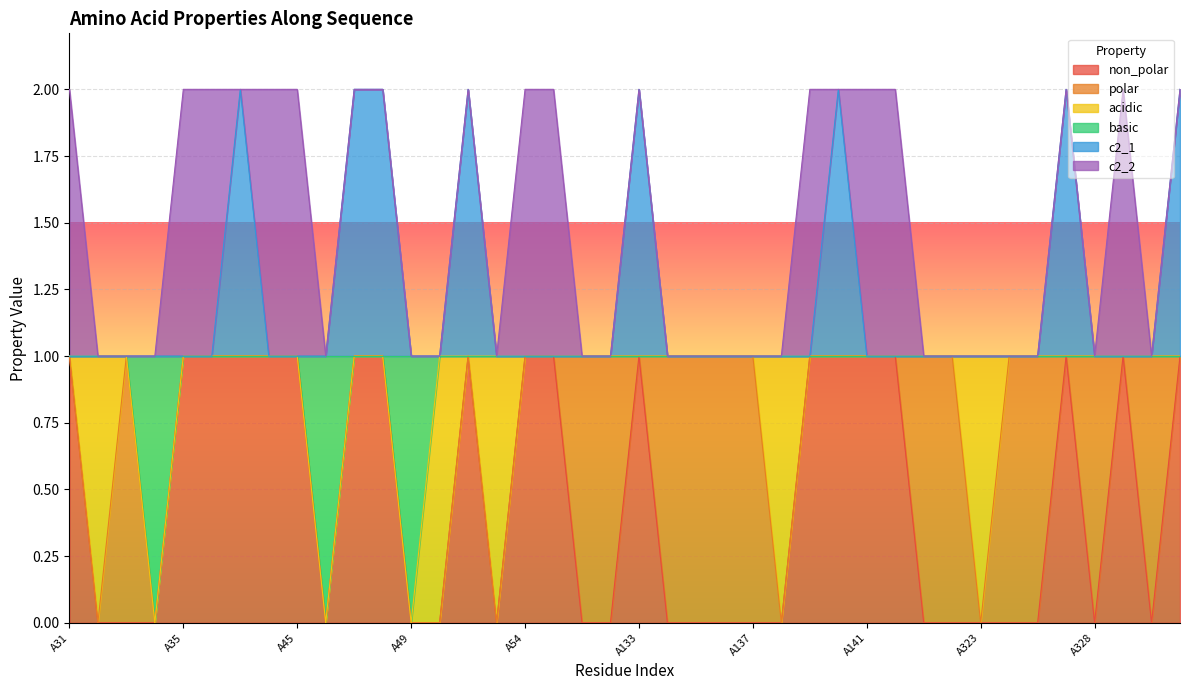

Is the value of non_polar at A144 greater than the value of c2_1 at A132?

No